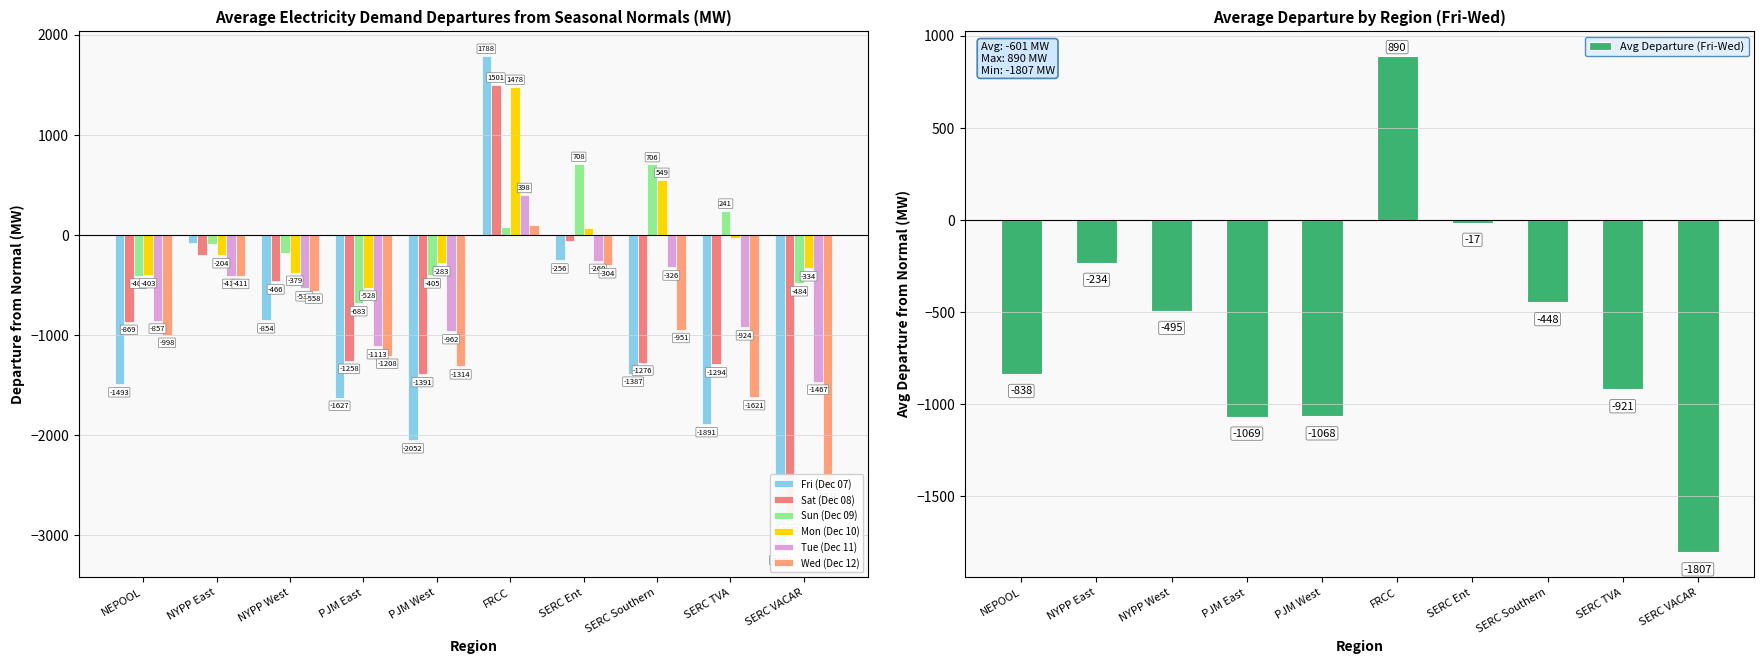

What is the difference between the highest and lowest values at NYPP West?

672.3